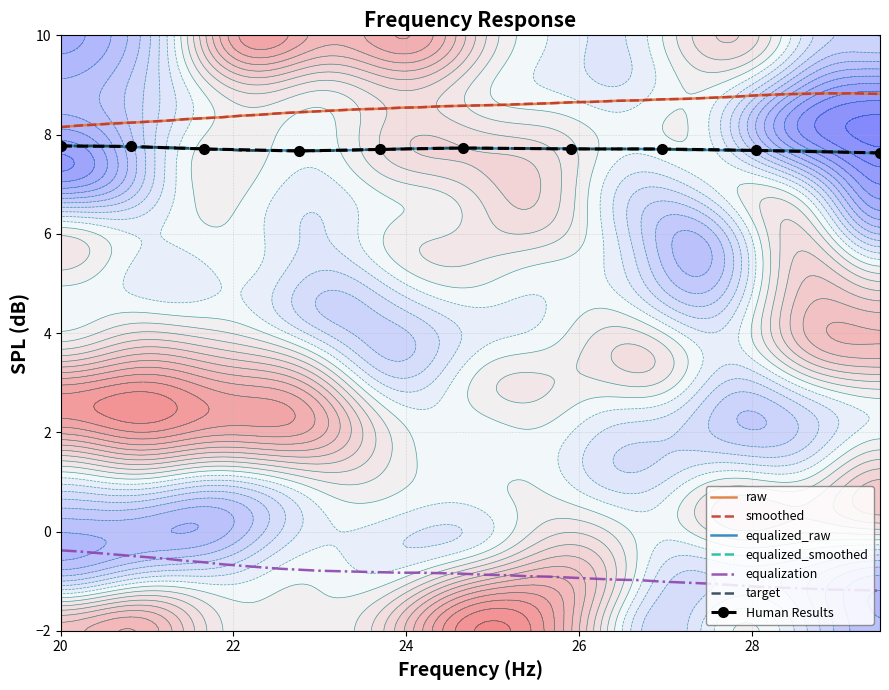

True or false: equalization has more than 0 points higher than both neighbors.

False